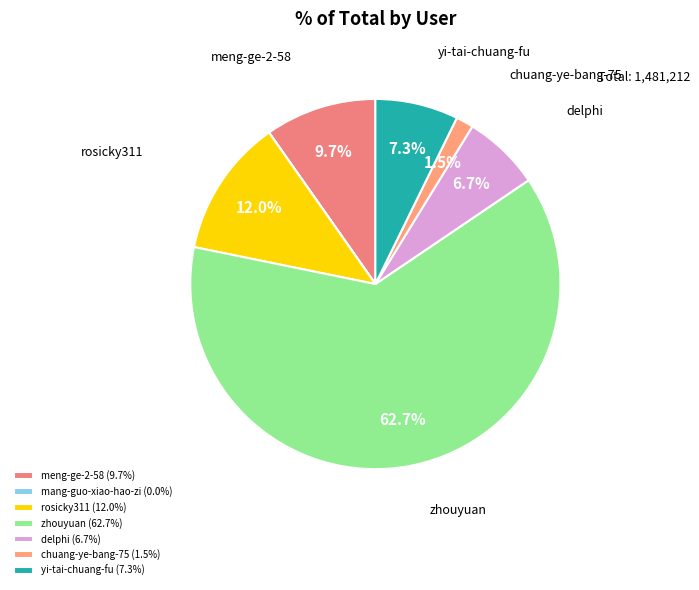

Is it true that yi-tai-chuang-fu is 15% of the pie?

False